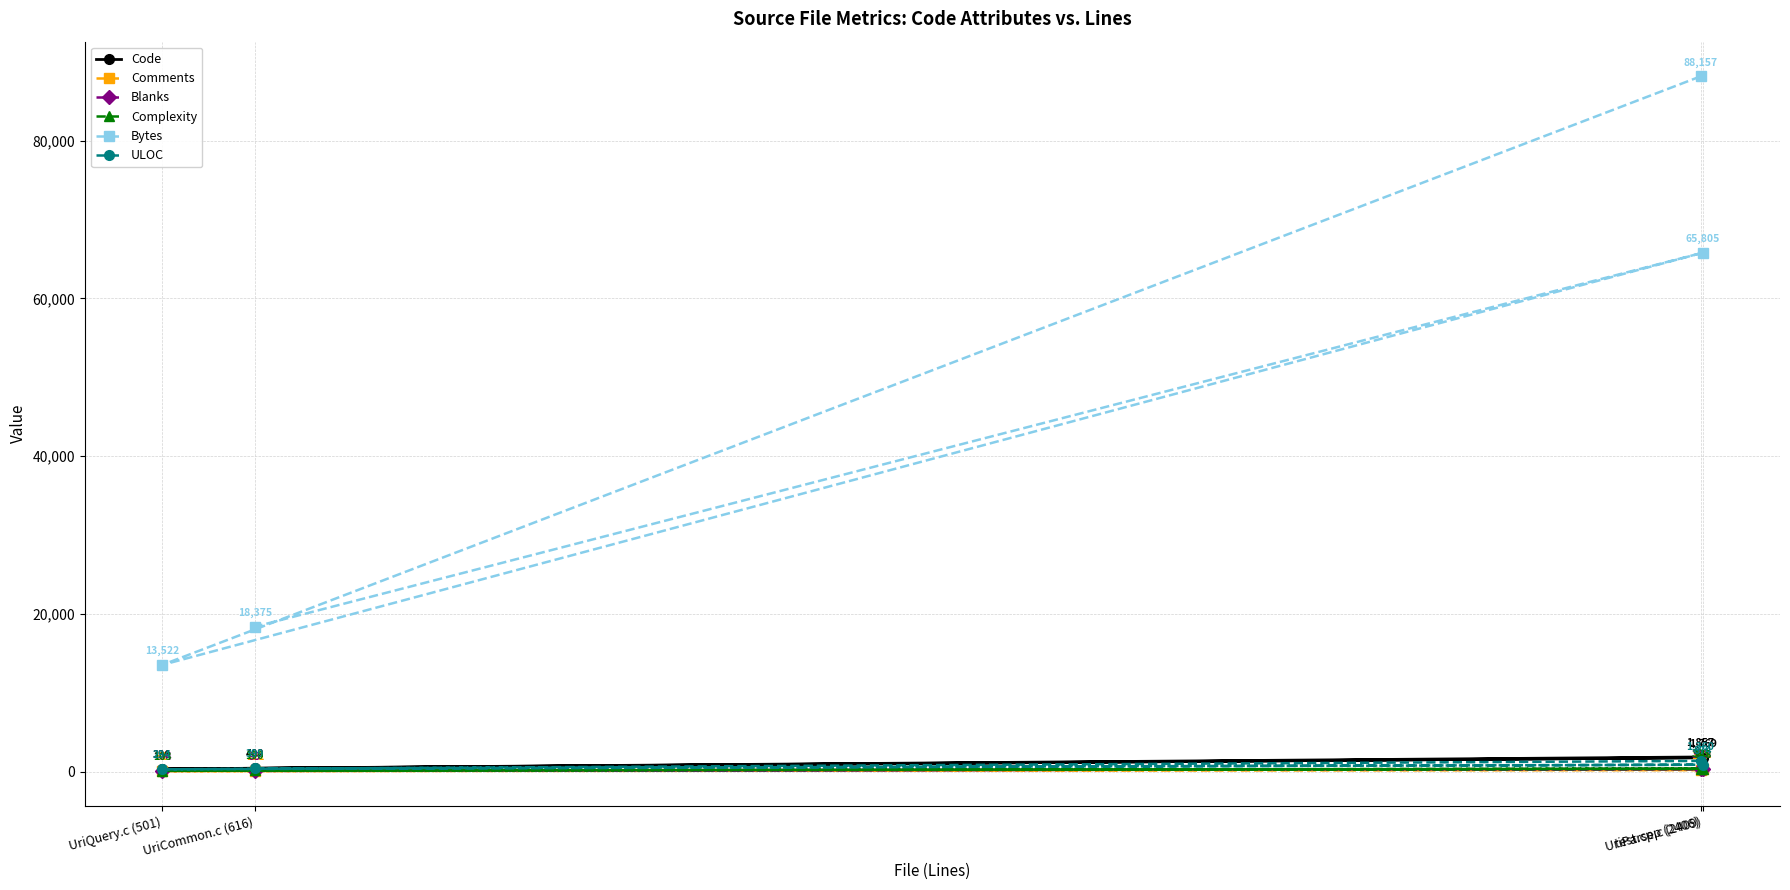

What is the difference between the highest and lowest values at UriQuery.c (501)?

13461